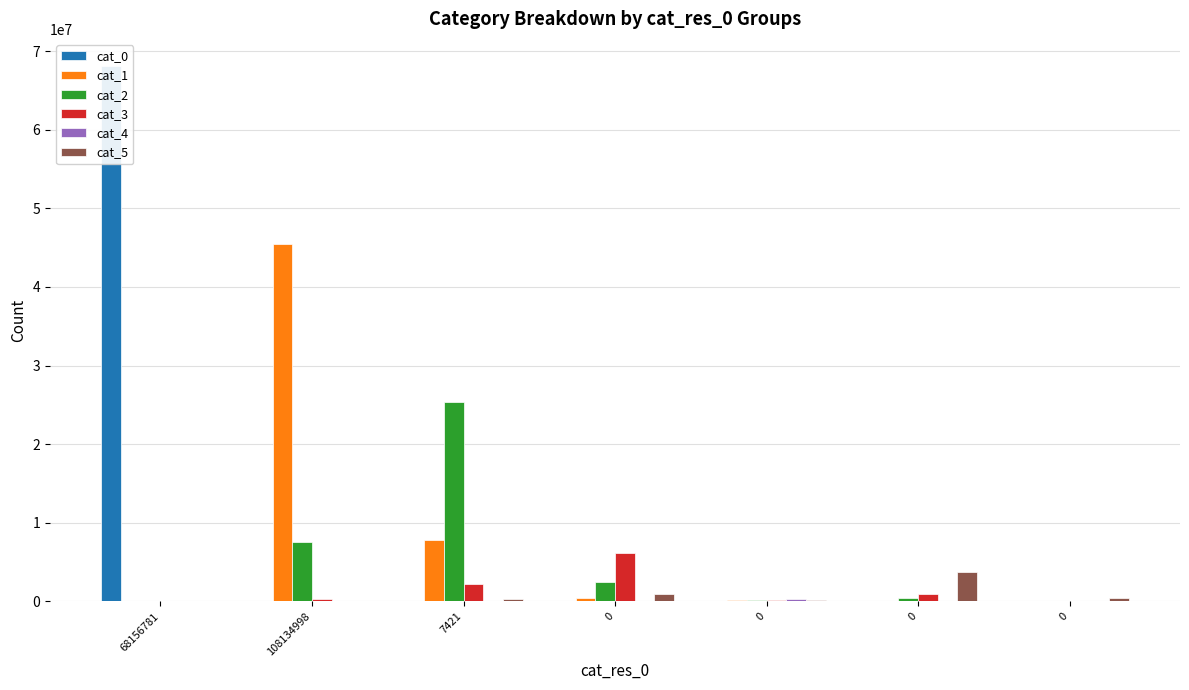

What is the total value across all series at 108134998?

53437560